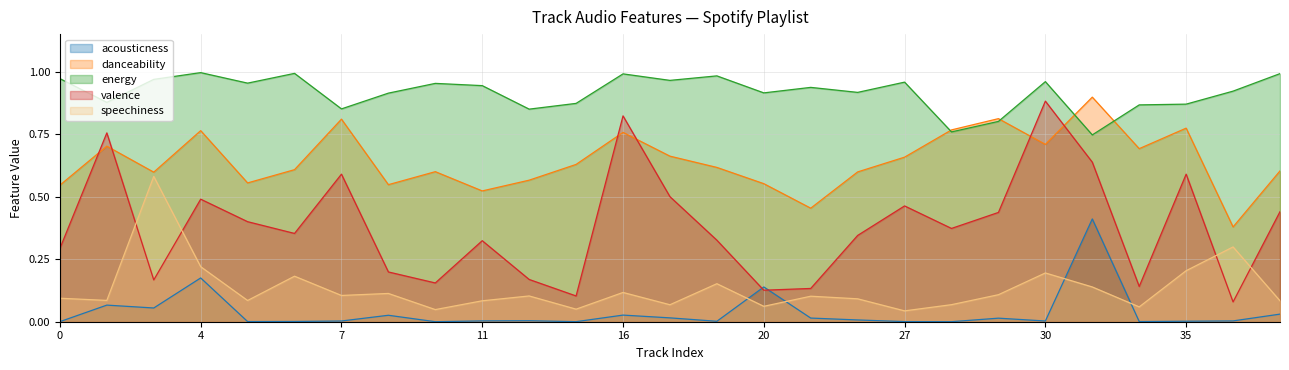

What is the difference between the highest and lowest values at 5?

1.0